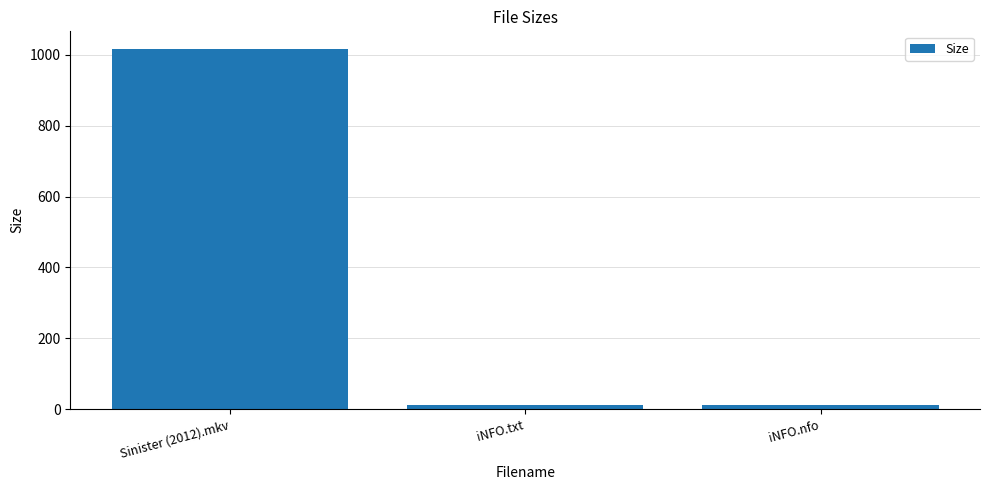

What is the label of the 3rd bar from the left?

iNFO.nfo